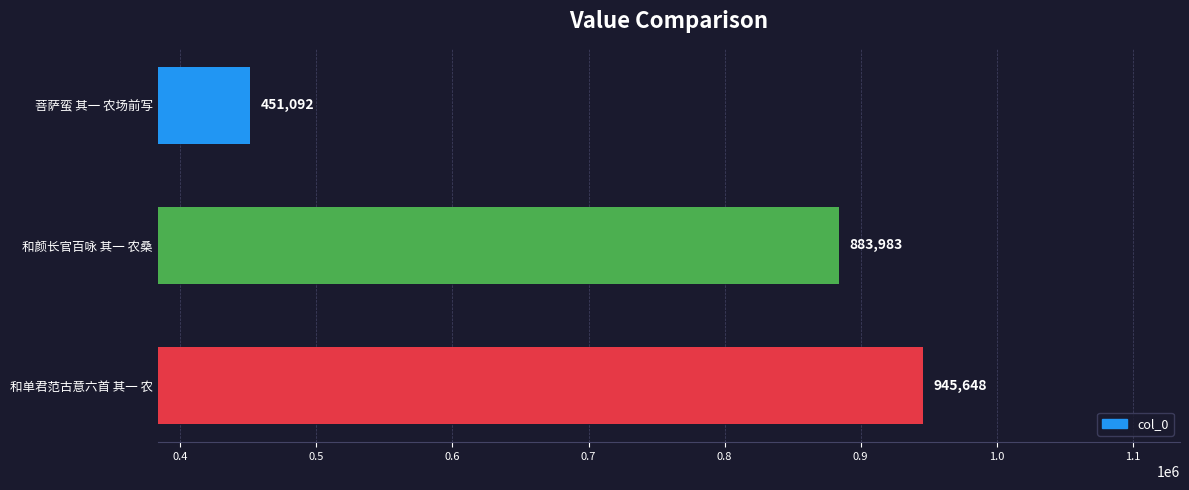

True or false: the data shows 451092 at 菩萨蛮 其一 农场前写.

True